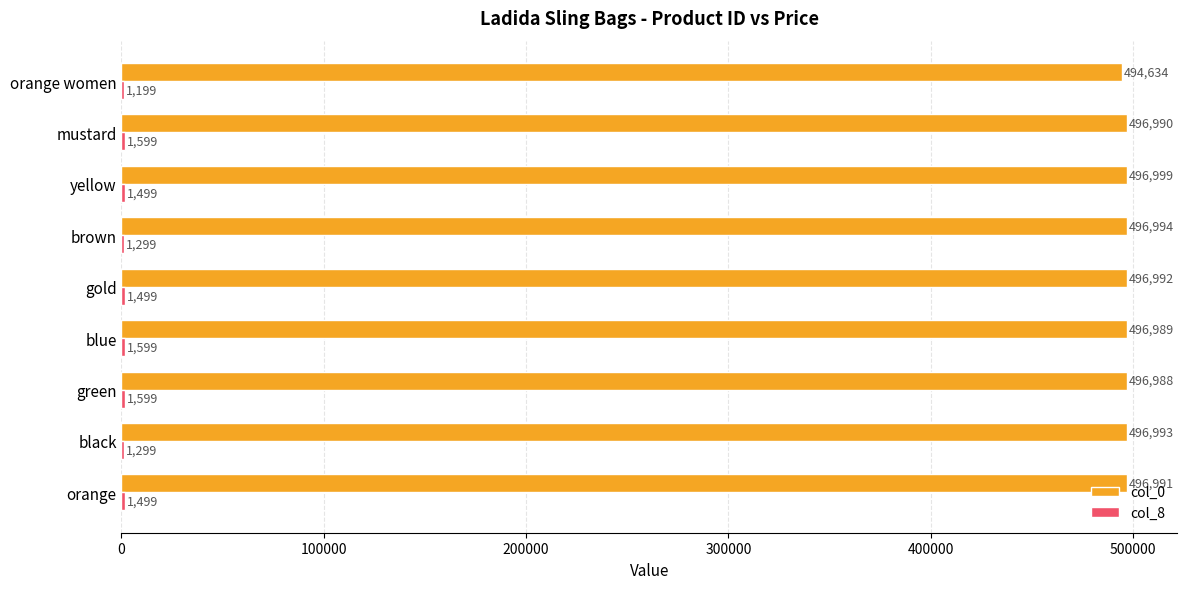

The col_0 series shows 204471 at blue. True or false?

False